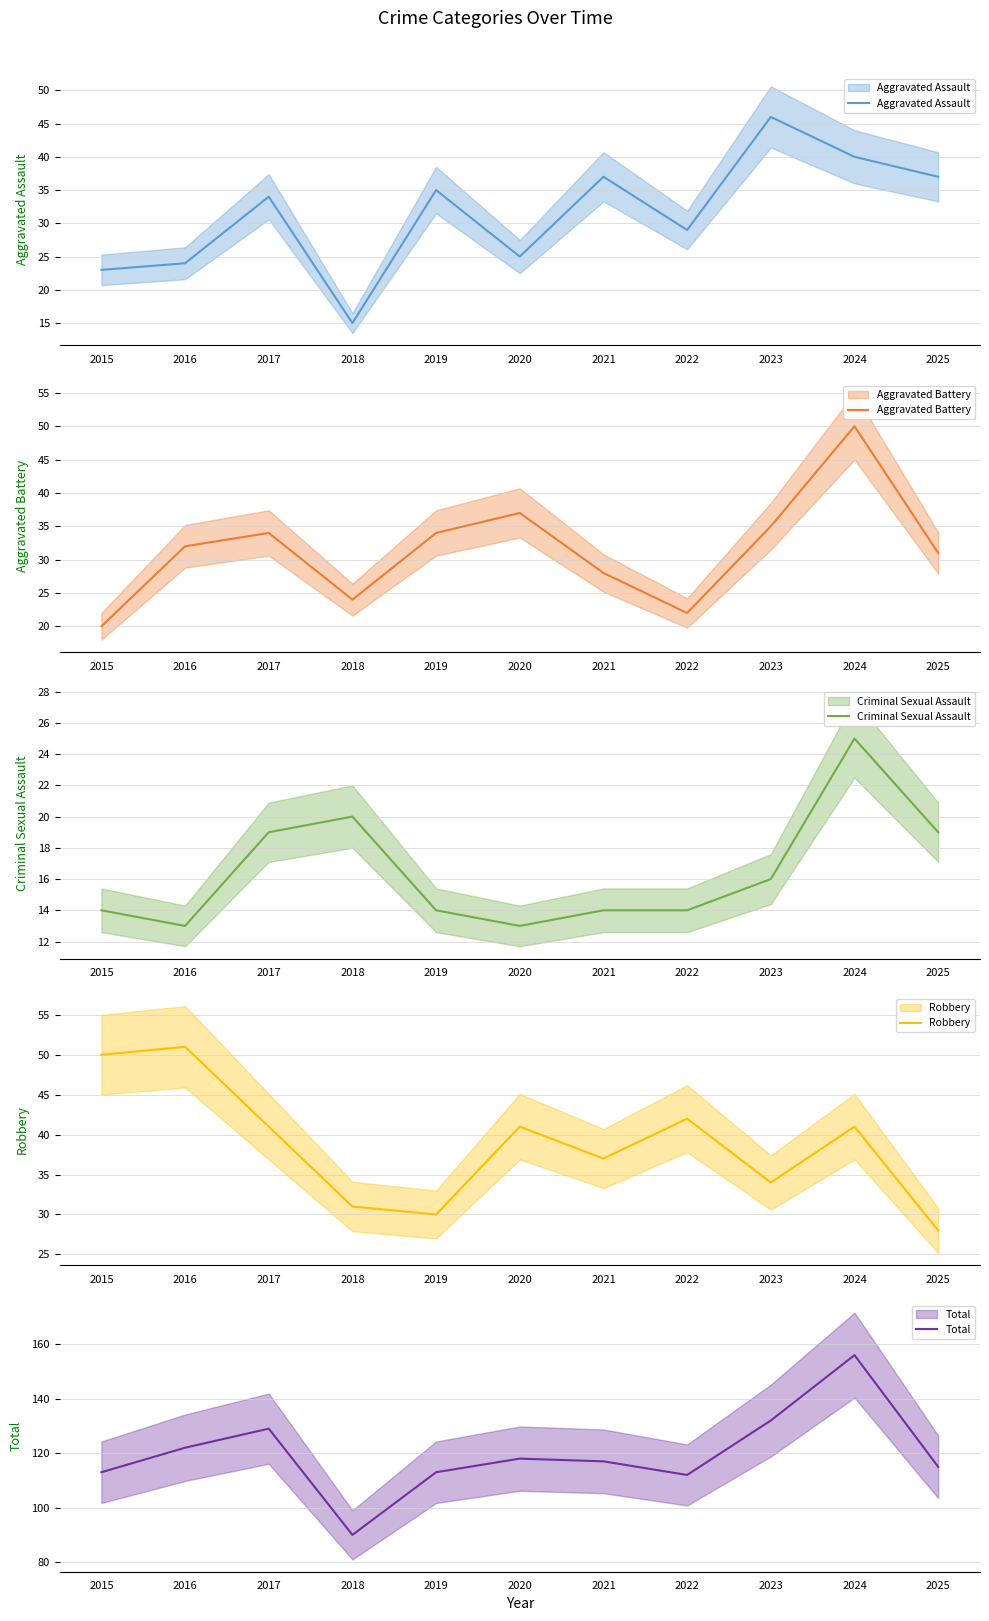

Reading left to right, list all the values displayed in this chart.

Aggravated Assault: 2015=23	2016=24	2017=34	2018=15	2019=35	2020=25	2021=37	2022=29	2023=46	2024=40	2025=37
Aggravated Battery: 2015=20	2016=32	2017=34	2018=24	2019=34	2020=37	2021=28	2022=22	2023=35	2024=50	2025=31
Criminal Sexual Assault: 2015=14	2016=13	2017=19	2018=20	2019=14	2020=13	2021=14	2022=14	2023=16	2024=25	2025=19
Robbery: 2015=50	2016=51	2017=41	2018=31	2019=30	2020=41	2021=37	2022=42	2023=34	2024=41	2025=28
Total: 2015=113	2016=122	2017=129	2018=90	2019=113	2020=118	2021=117	2022=112	2023=132	2024=156	2025=115